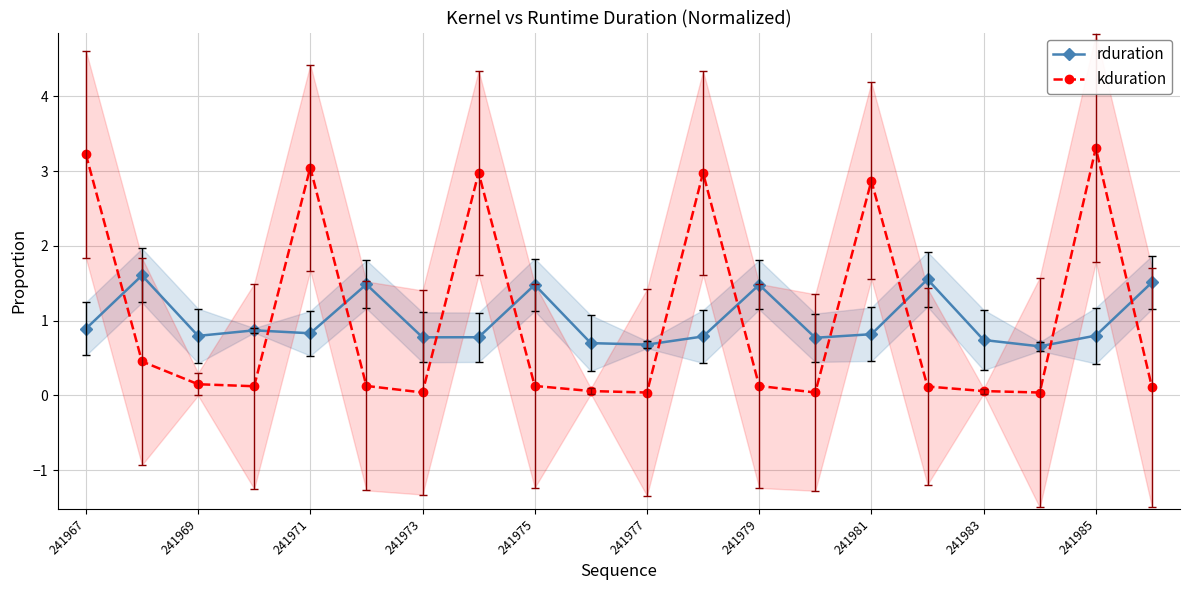

At how many categories does at least one series exceed 2?

6